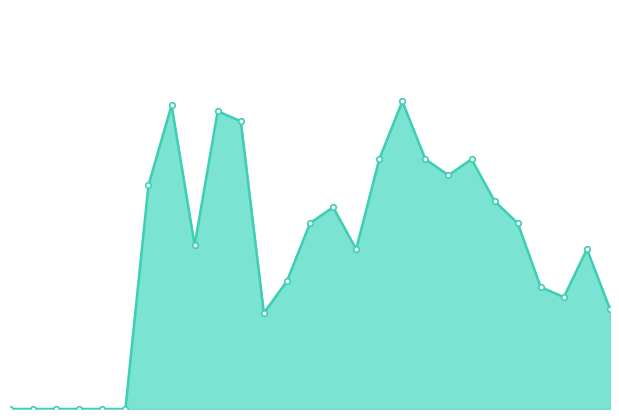

How many lines are shown in the chart?

1